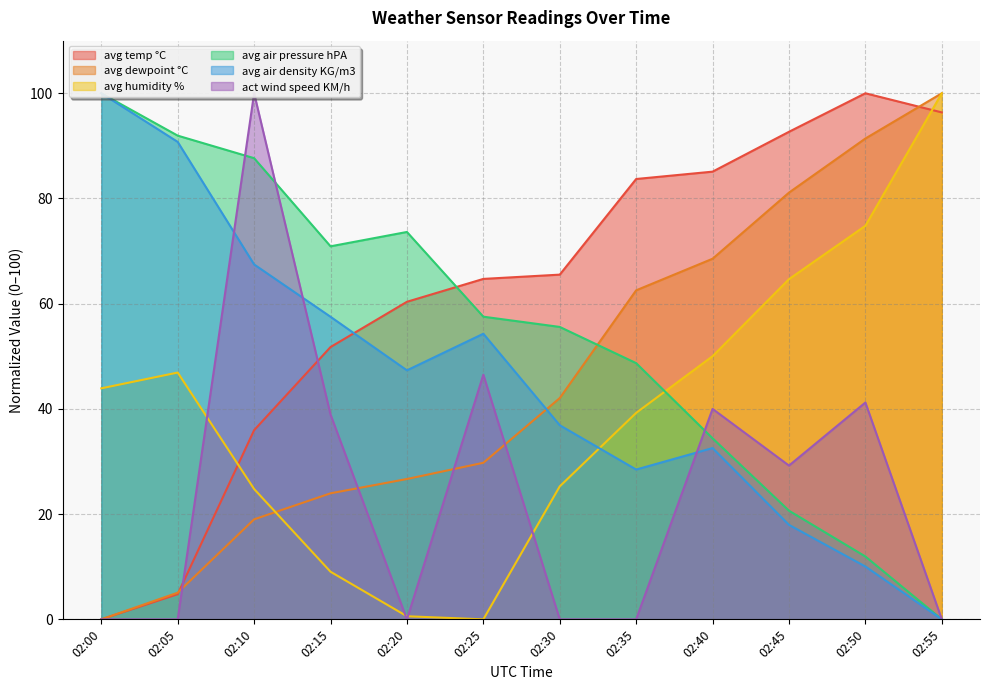

How many lines are shown in the chart?

6